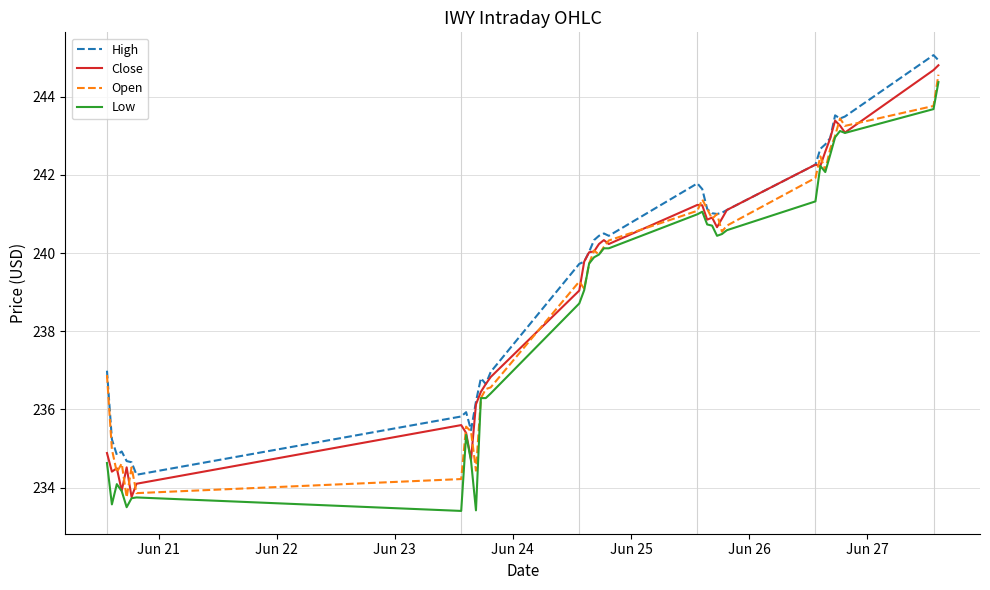

True or false: Low and High intersect in this chart.

False